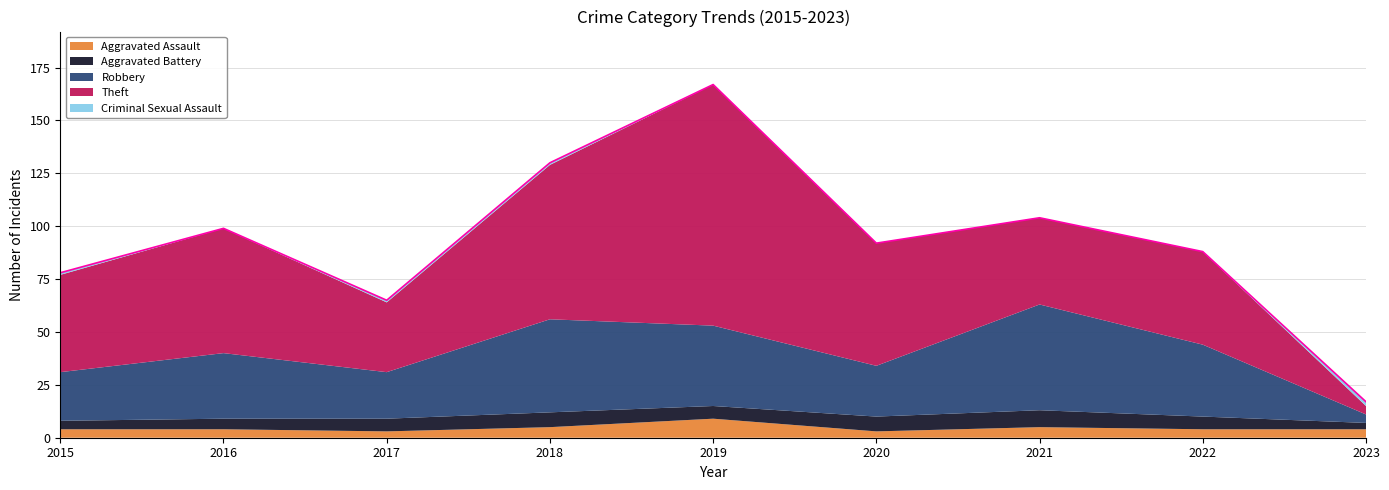

What is the difference between the Criminal Sexual Assault values at 2023 and 2019?

2